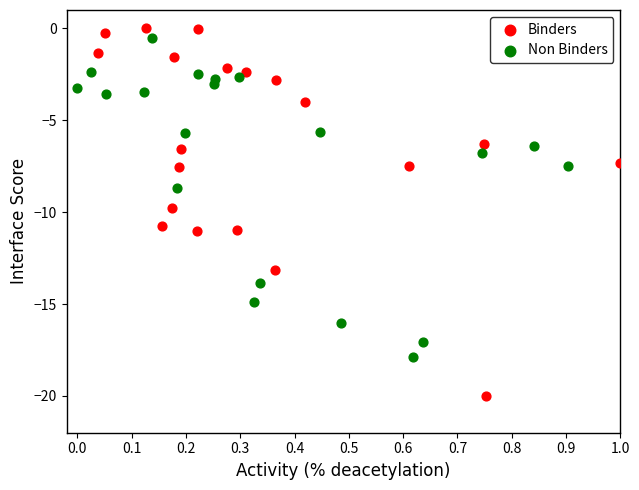

Which series has the largest Y range (max minus min)?

Binders